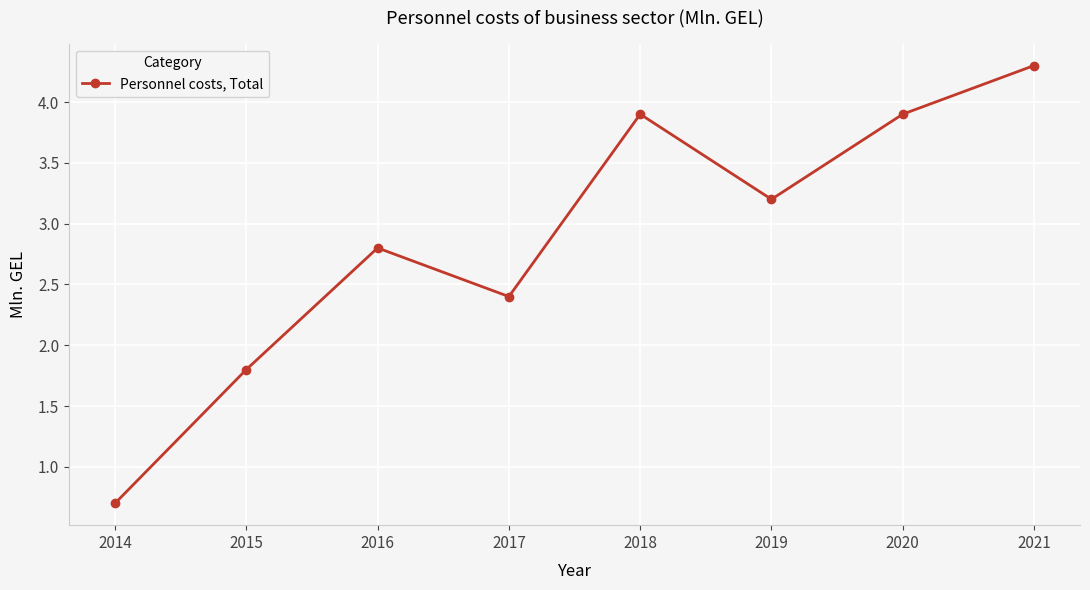

Read the value at 2016.

2.8